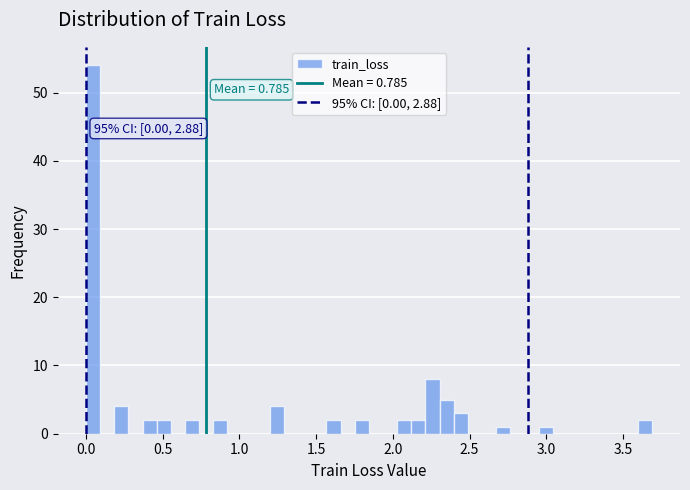

Around what value on the x-axis is the tallest bar? Give the approximate position of its centre, as read against the axis.

0.05